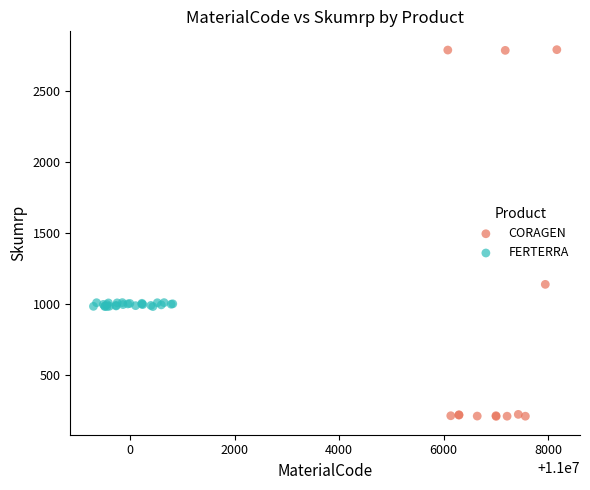

Which series reaches the maximum Y coordinate?

CORAGEN